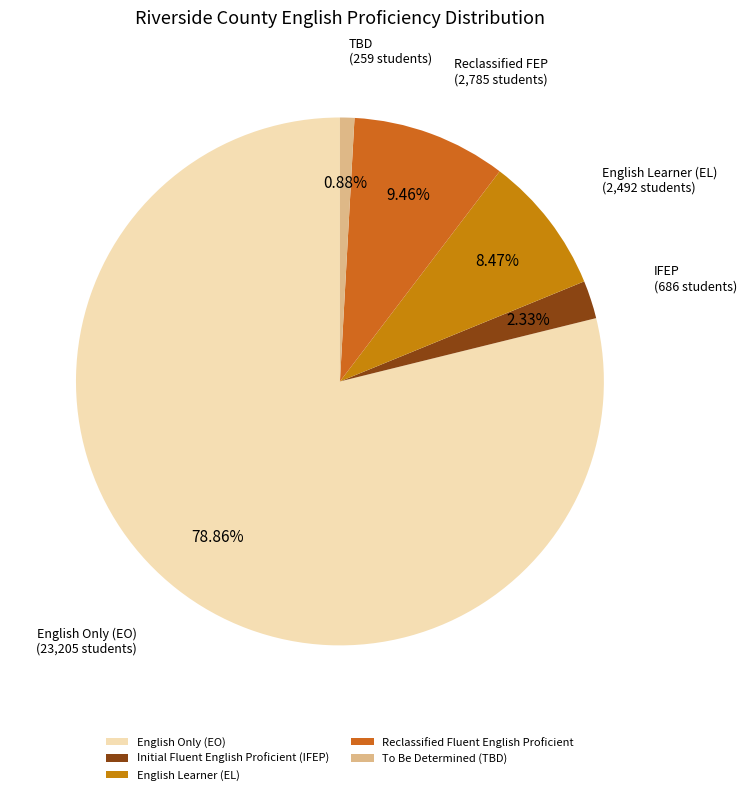

Count the number of slices in the pie.

5